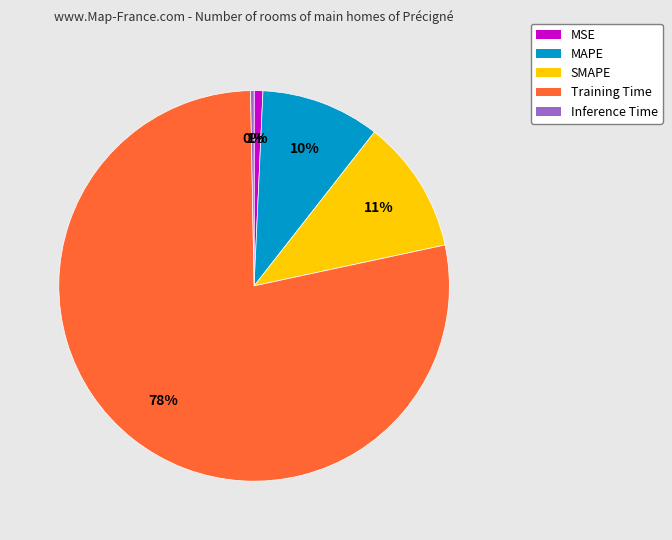

To the nearest percent, what is the average slice percentage?

20%